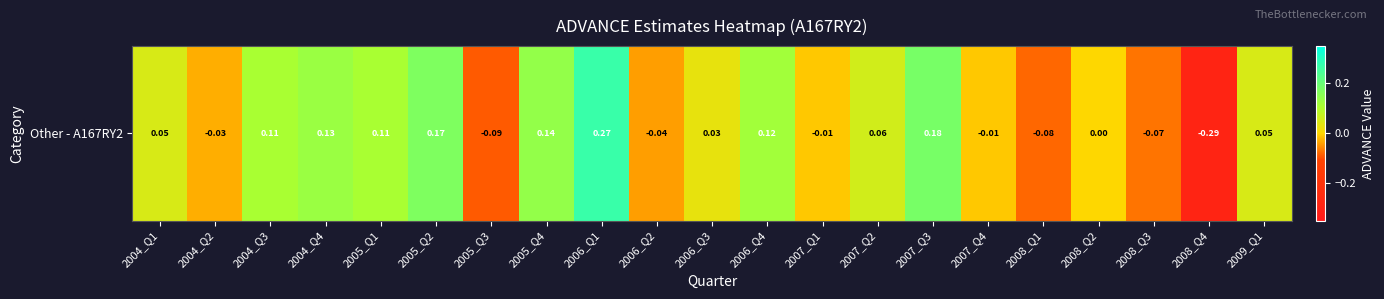

What value does the data have at 2005_Q3?

-0.1